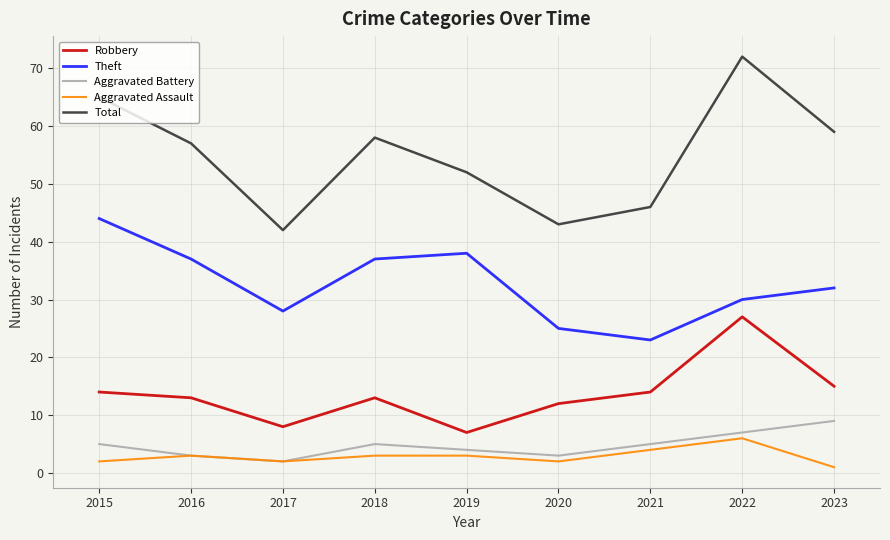

Count the number of data series in this chart.

5